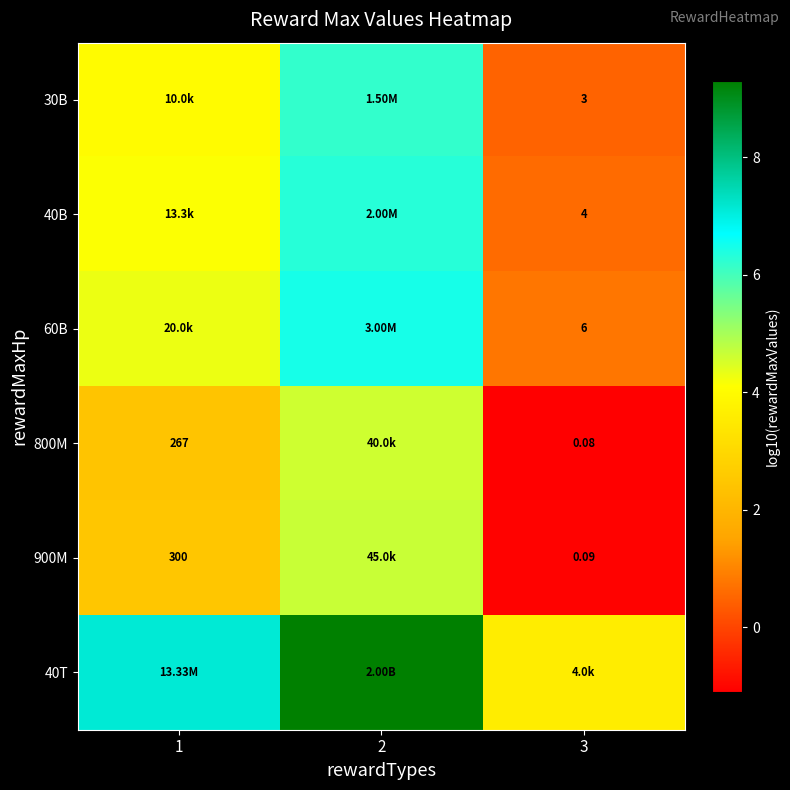

Is it true that 30B equals 10.9 at 2?

False